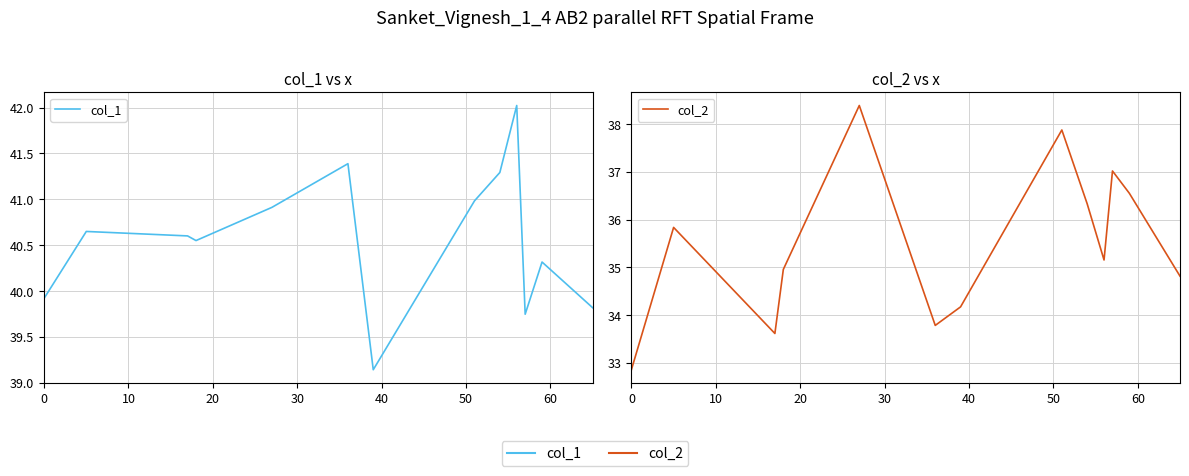

What are all the series names shown in the legend?

col_1, col_2